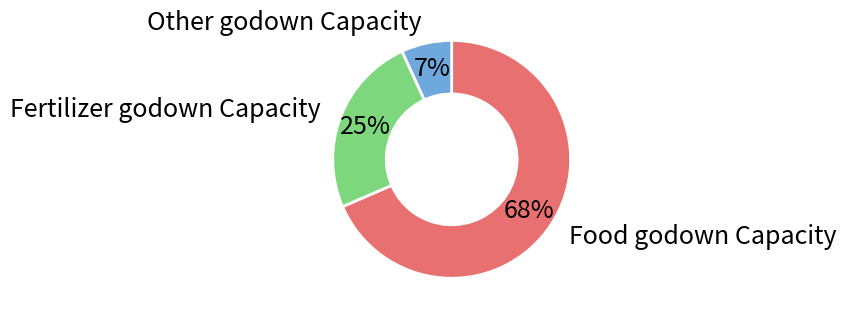

To the nearest percent, what is the average slice percentage?

33%